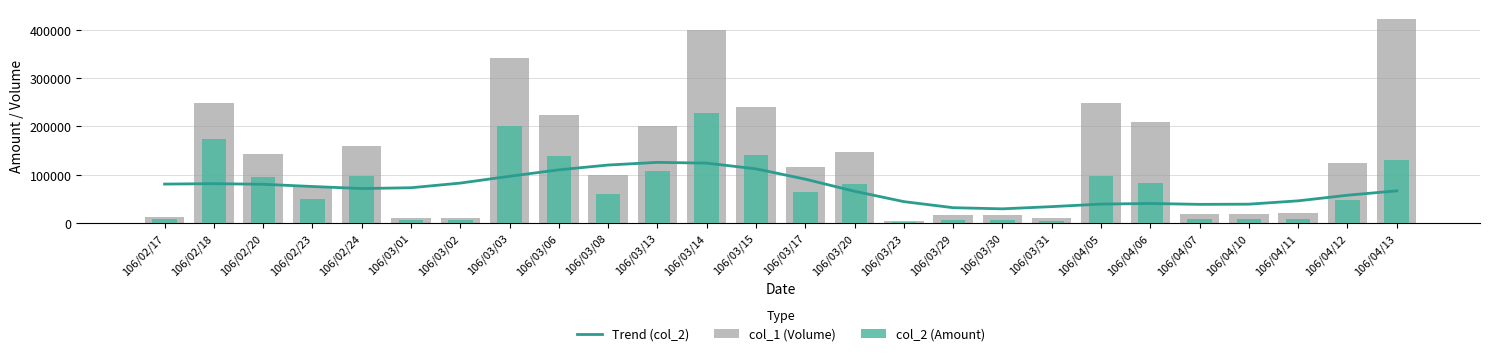

What is the label of the 6th bar from the left?

106/03/01